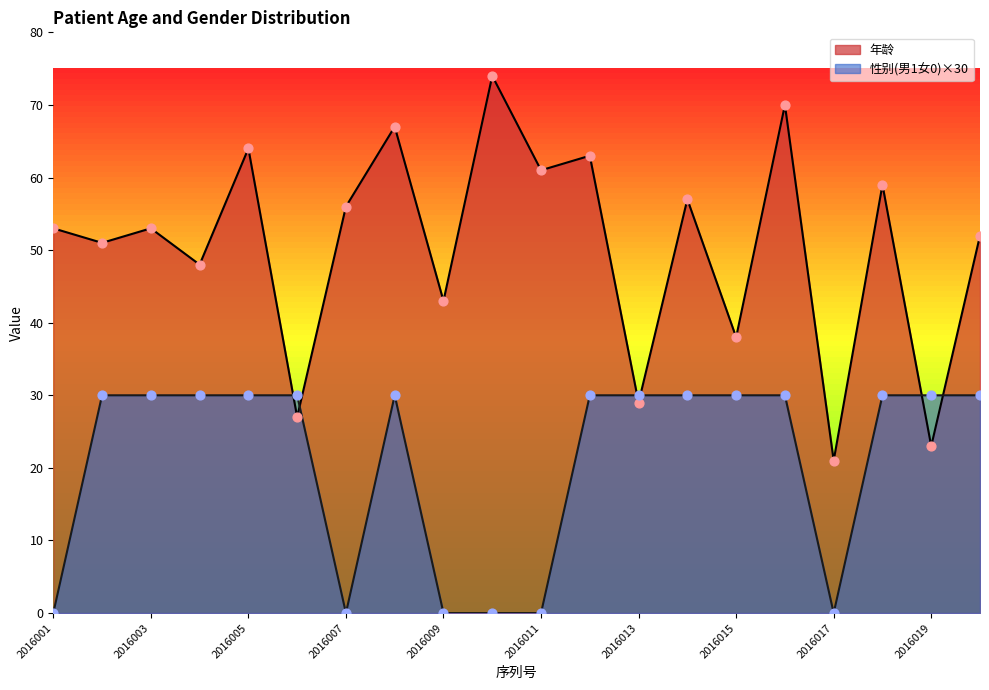

Is the value of 年龄 at 2016017 greater than the value of 性别(男1女0) at 2016005?

No